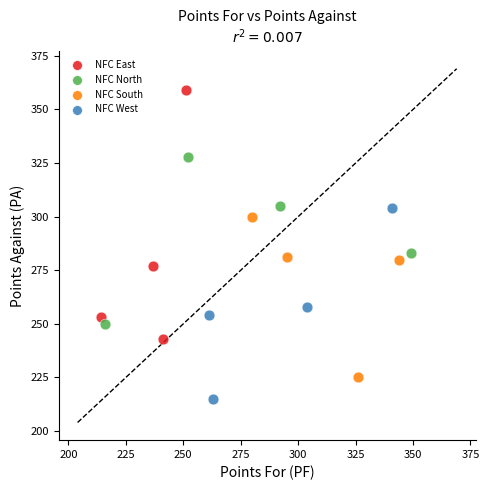

Which series contains the lowest Y value?

NFC West